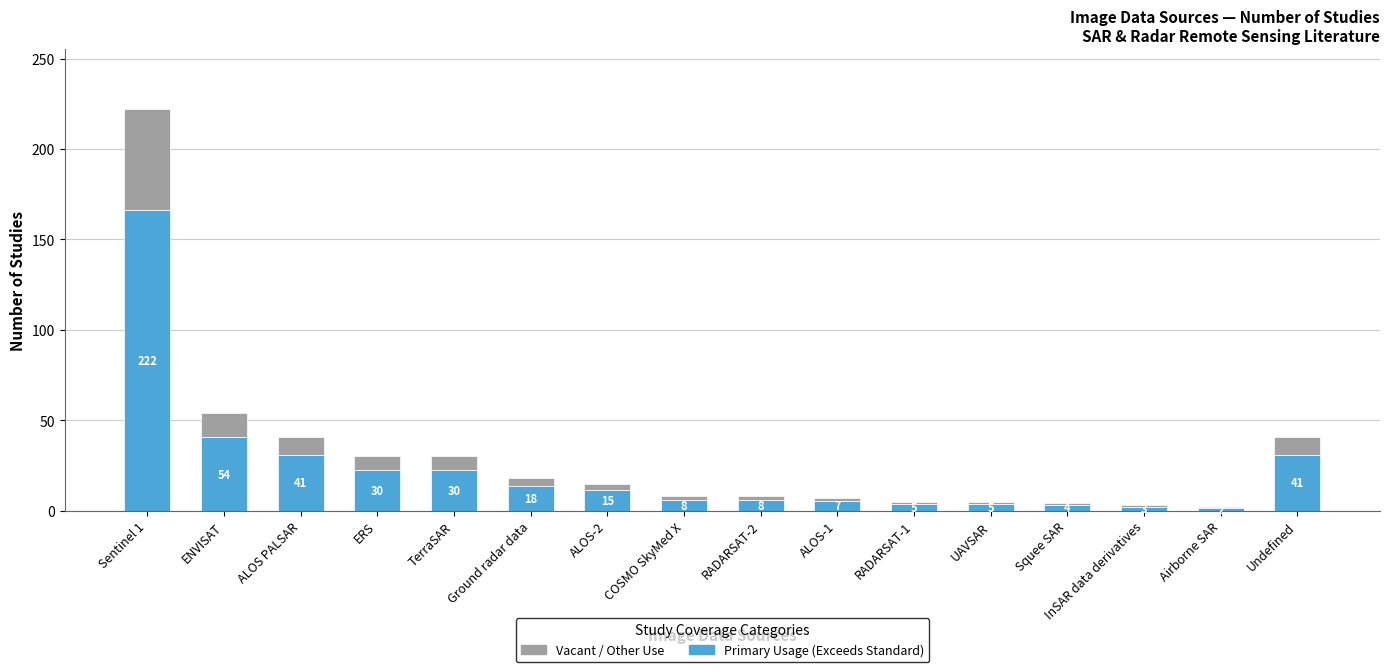

What is the label of the 13th bar from the left?

Squee SAR